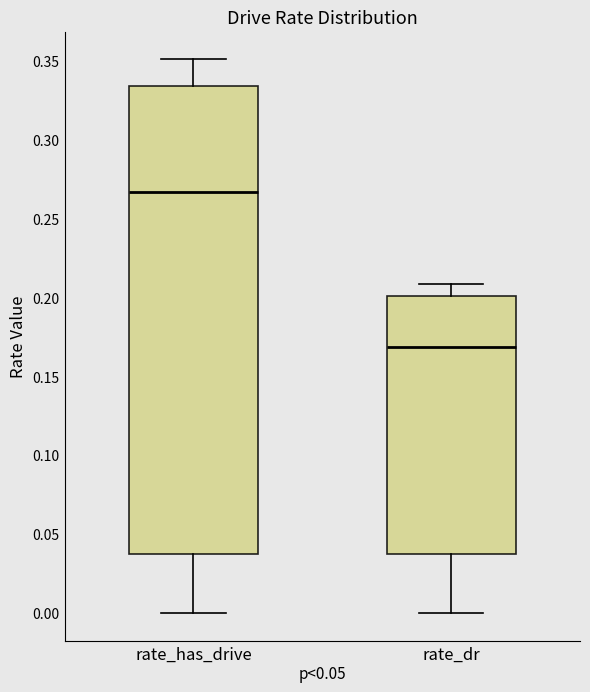

Where does the lower whisker of the box for rate_dr end on the y-axis? The values are not printed on the chart, so give them approximately, as read against the axis.

0.000